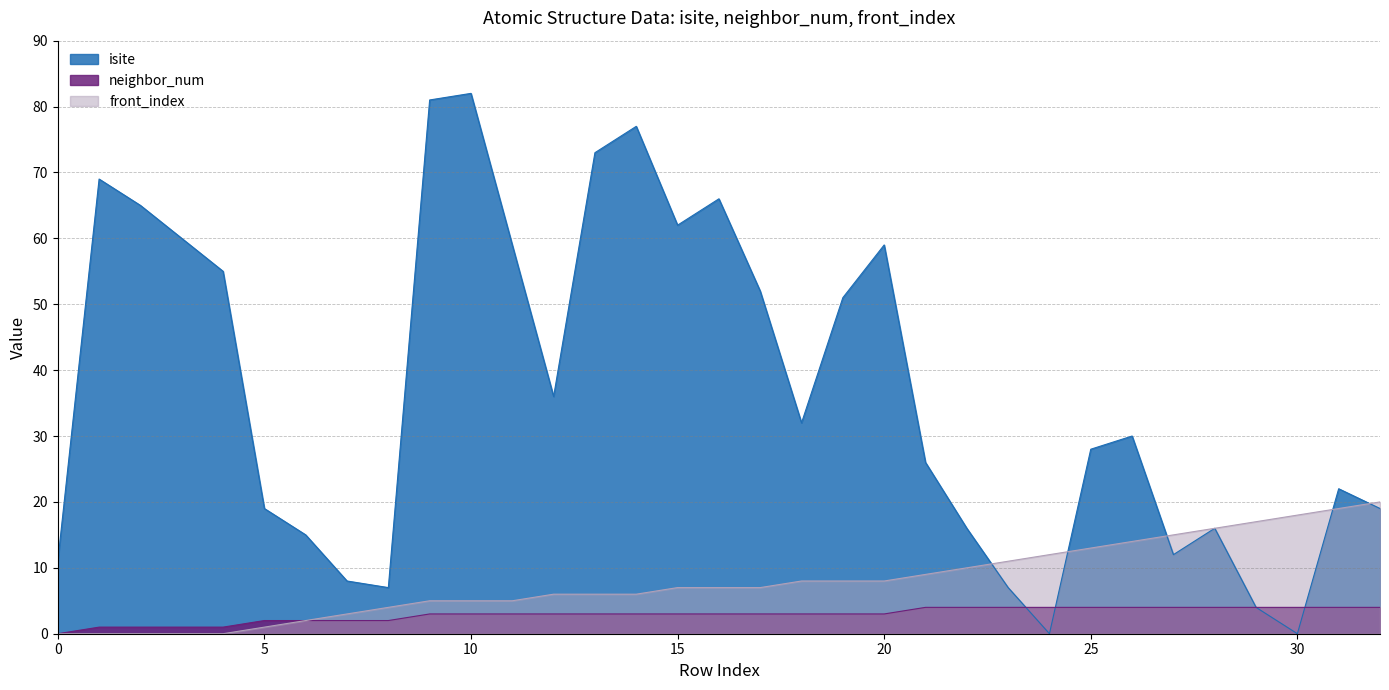

List the series in order of their peak value, lowest first.

neighbor_num, front_index, isite